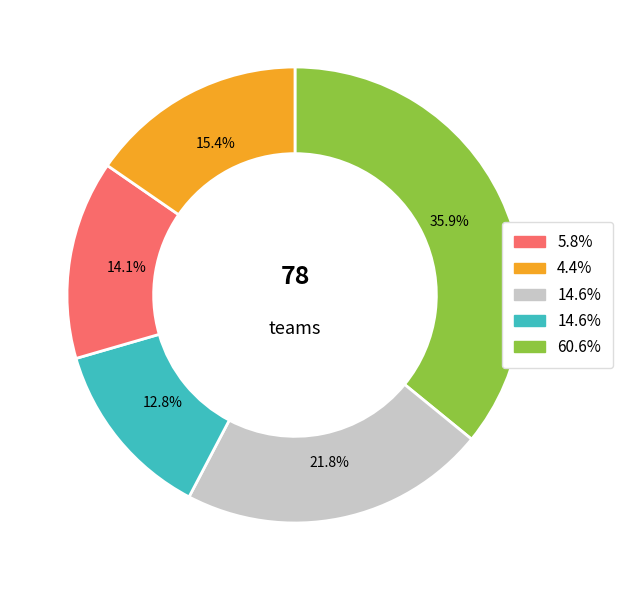

Is there any slice that represents more than half of the pie?

No